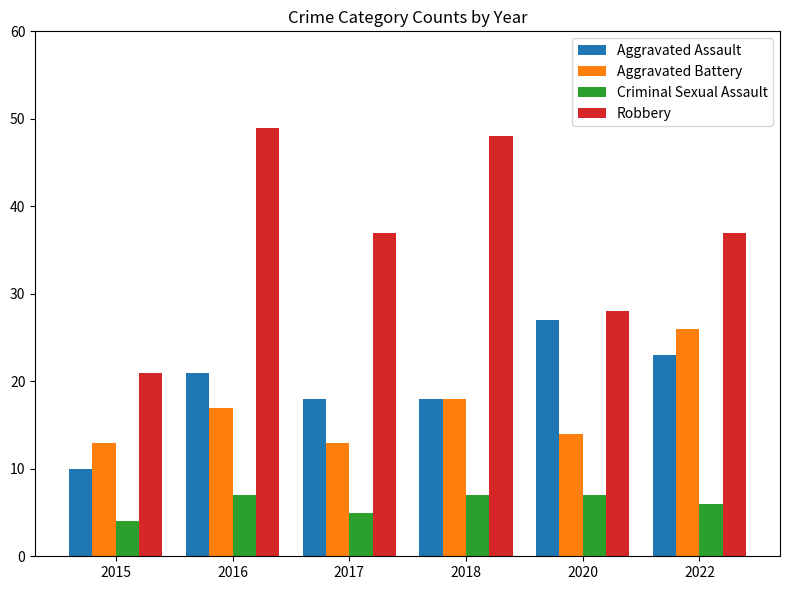

Which label corresponds to the smallest value in the chart?

2015